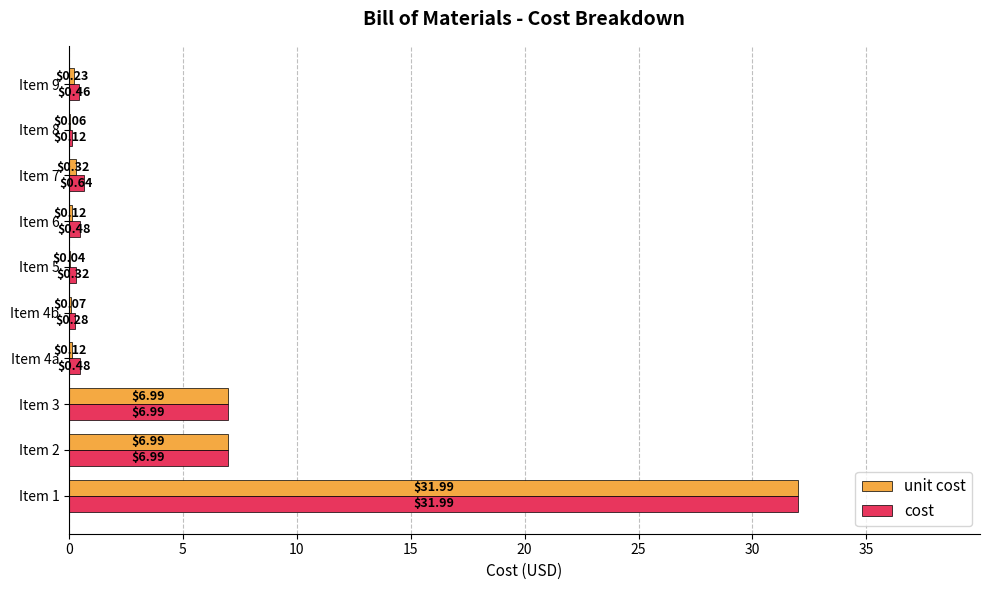

At which category is the sum across all series the highest?

Item 1